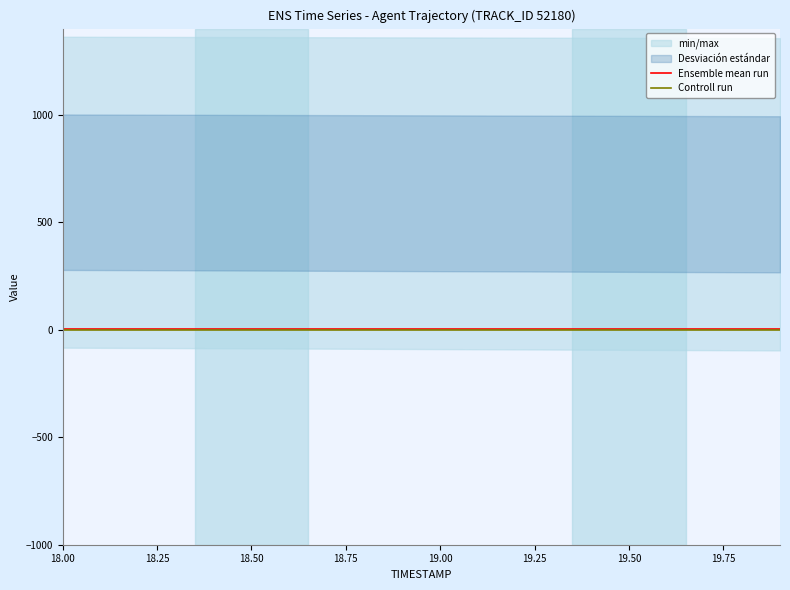

At which category is the sum across all series the highest?

18.00